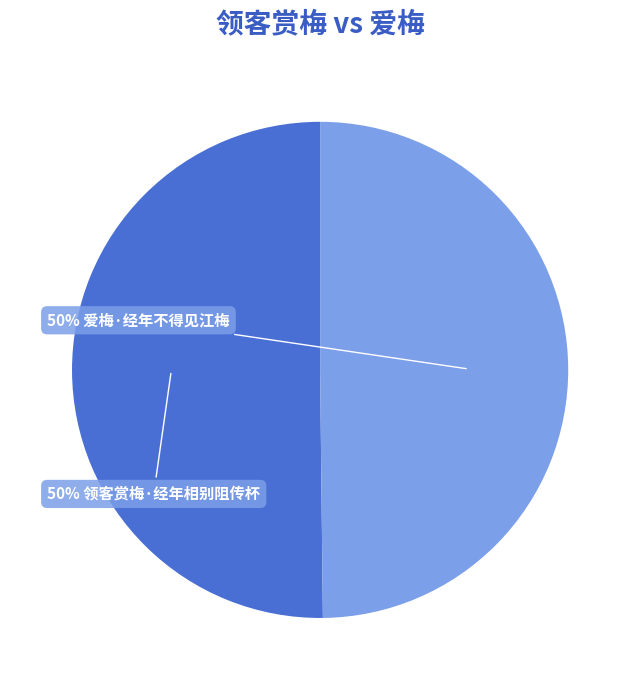

To the nearest percent, what is the average slice percentage?

50%